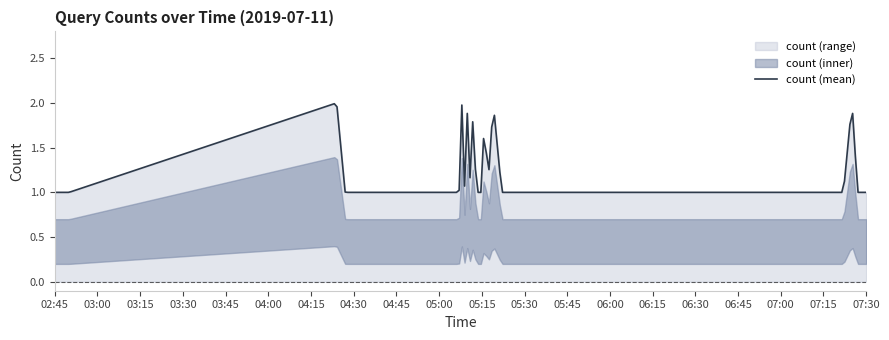

What is the difference between the maximum and minimum values?

1